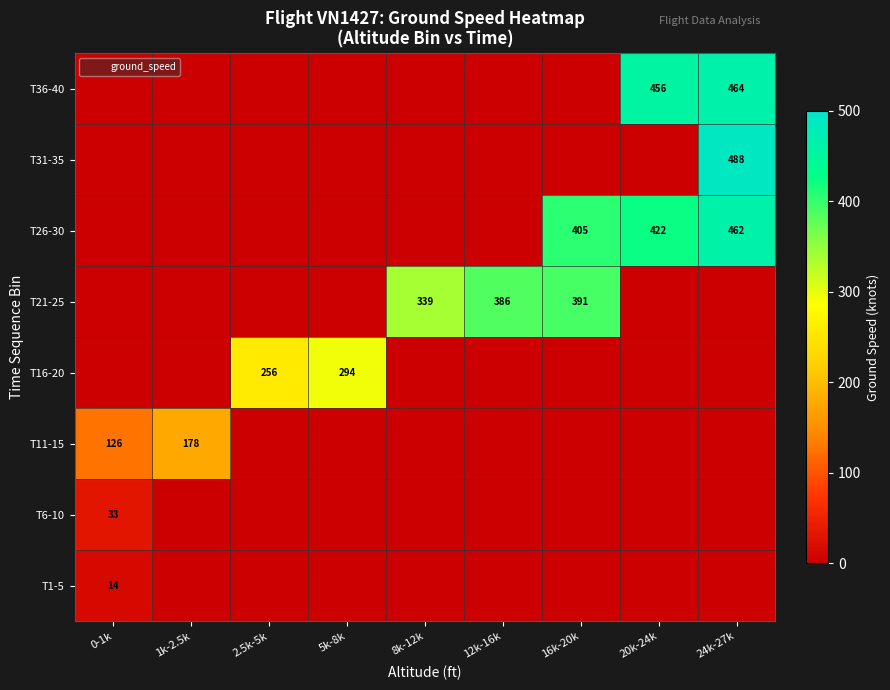

The T36-40 series shows 772 at 20k-24k. True or false?

False